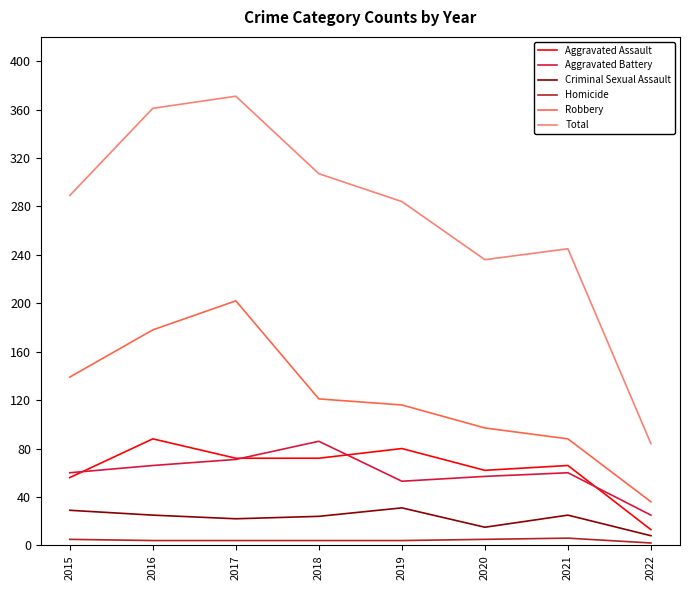

Which series has the largest range (max minus min)?

Total